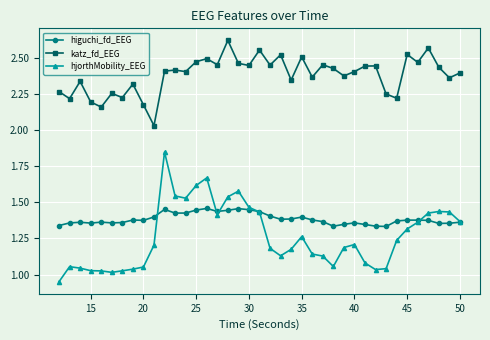

At how many categories does at least one series exceed 2?

39